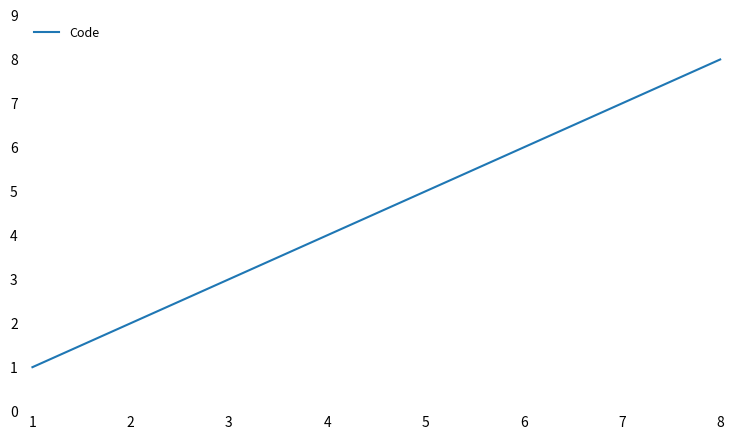

Rank the categories by value from highest to lowest.

8, 7, 6, 5, 4, 3, 2, 1